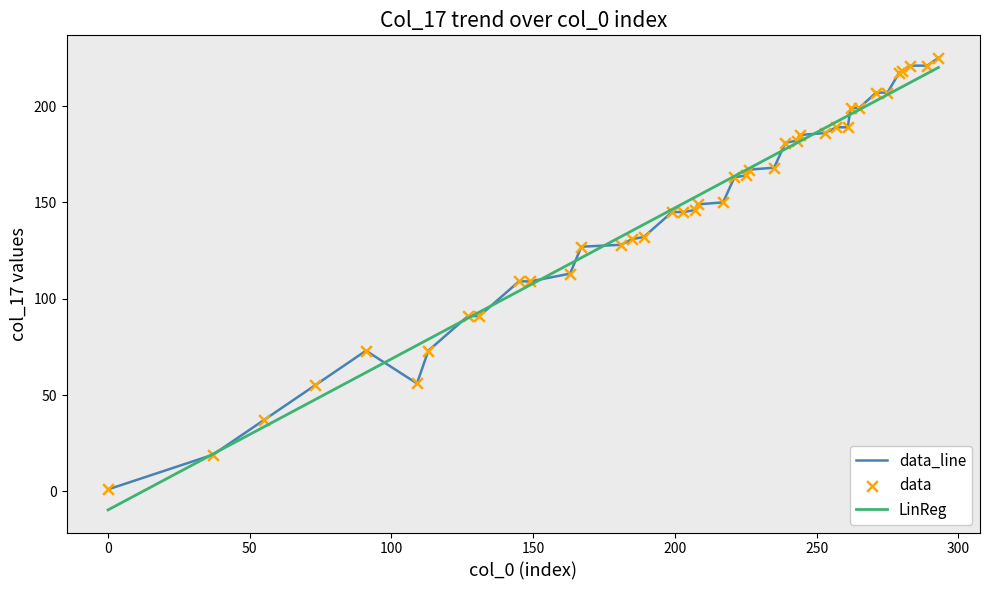

Which series has the largest range (max minus min)?

LinReg